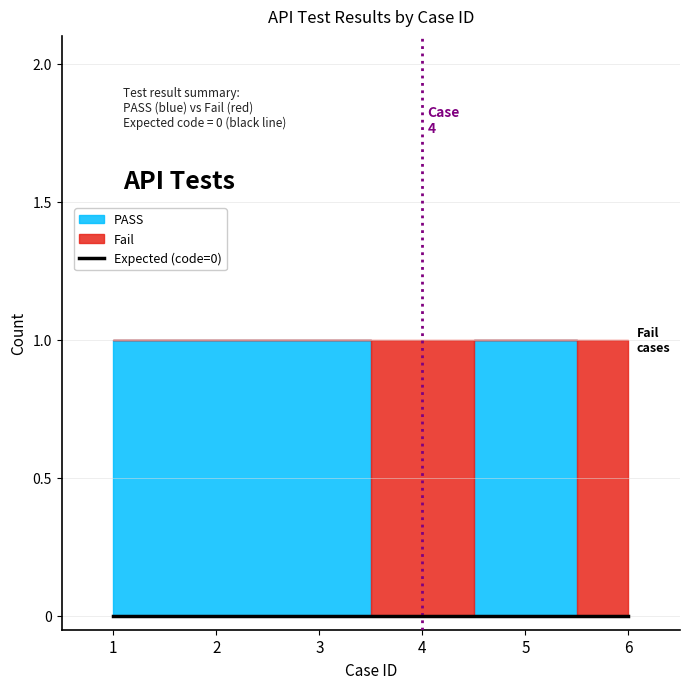

How many data points does each series have?

6